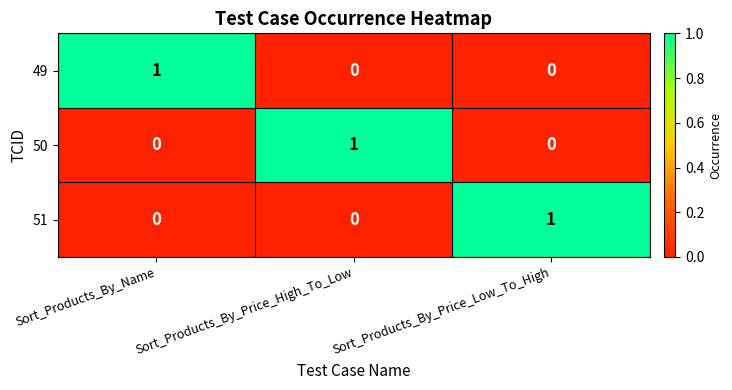

The value of 50 at Sort_Products_By_Price_Low_To_High is -1. True or false?

False